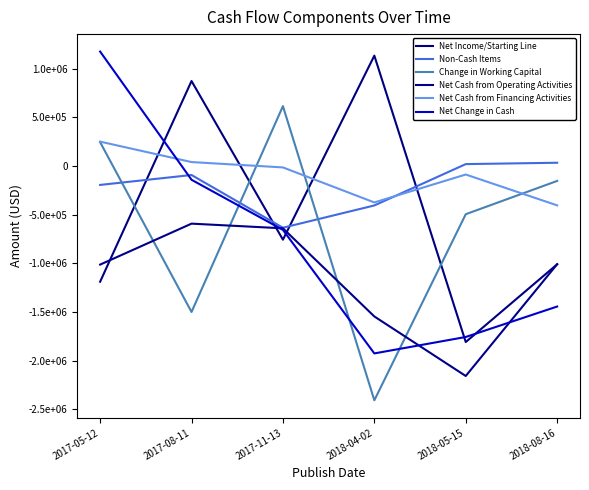

How many interior local peaks does the Net Cash from Operating Activities series have?

1